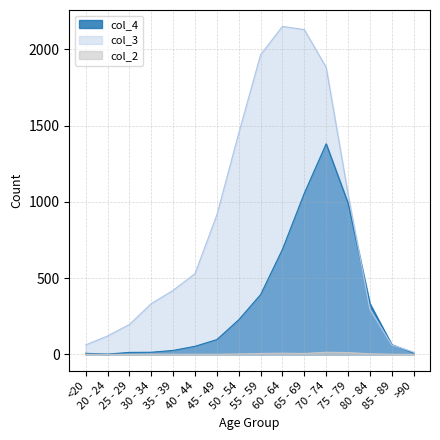

Reading left to right, transcribe all the data shown in this chart.

col_4: <20=7	20 - 24=2	25 - 29=13	30 - 34=14	35 - 39=26	40 - 44=53	45 - 49=97	50 - 54=227	55 - 59=392	60 - 64=689	65 - 69=1057	70 - 74=1381	75 - 79=993	80 - 84=333	85 - 89=64	>90=9
col_3: <20=62	20 - 24=121	25 - 29=196	30 - 34=333	35 - 39=420	40 - 44=530	45 - 49=915	50 - 54=1450	55 - 59=1965	60 - 64=2151	65 - 69=2130	70 - 74=1882	75 - 79=1053	80 - 84=296	85 - 89=62	>90=15
col_2: <20=1	20 - 24=0	25 - 29=0	30 - 34=2	35 - 39=1	40 - 44=1	45 - 49=1	50 - 54=3	55 - 59=6	60 - 64=8	65 - 69=6	70 - 74=14	75 - 79=12	80 - 84=4	85 - 89=1	>90=0